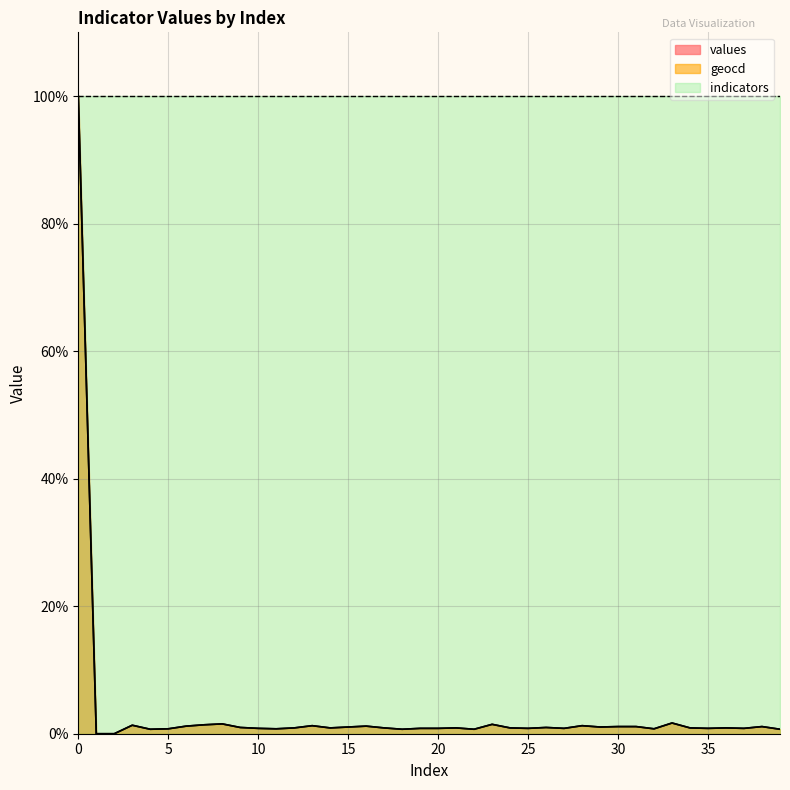

The value of values at 37 is 0.8. True or false?

True